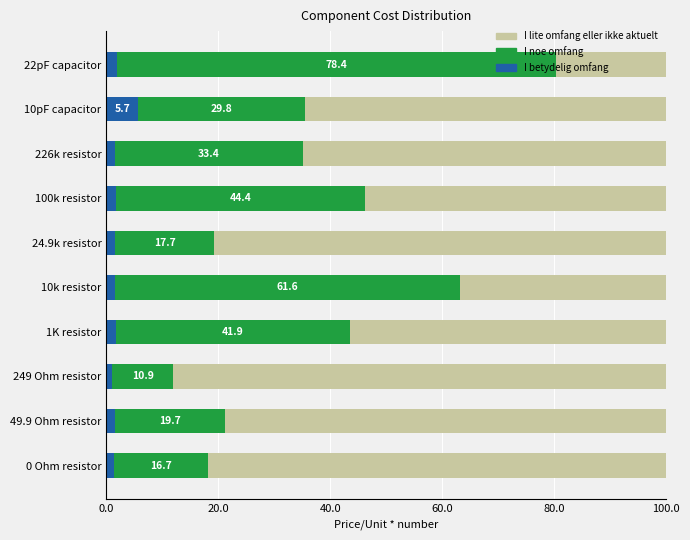

What is the total value across all series at 10pF capacitor?

100.0